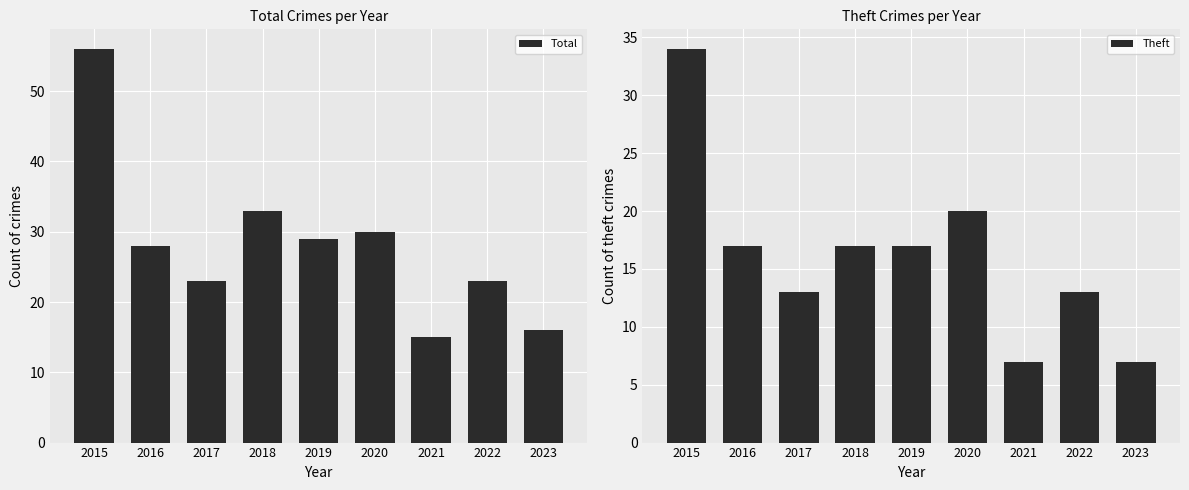

Reading left to right, list all the values displayed in this chart.

Total: 2015=56	2016=28	2017=23	2018=33	2019=29	2020=30	2021=15	2022=23	2023=16
Theft: 2015=34	2016=17	2017=13	2018=17	2019=17	2020=20	2021=7	2022=13	2023=7